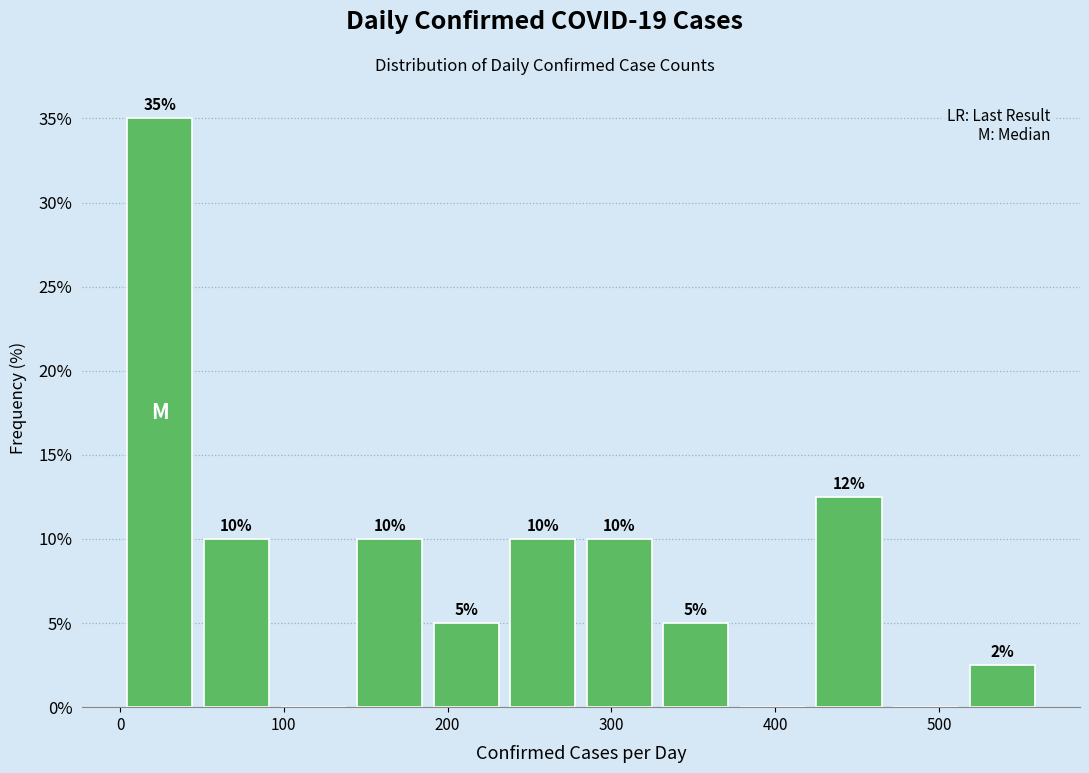

Over which range of the x-axis is the bar tallest?

0 to 50